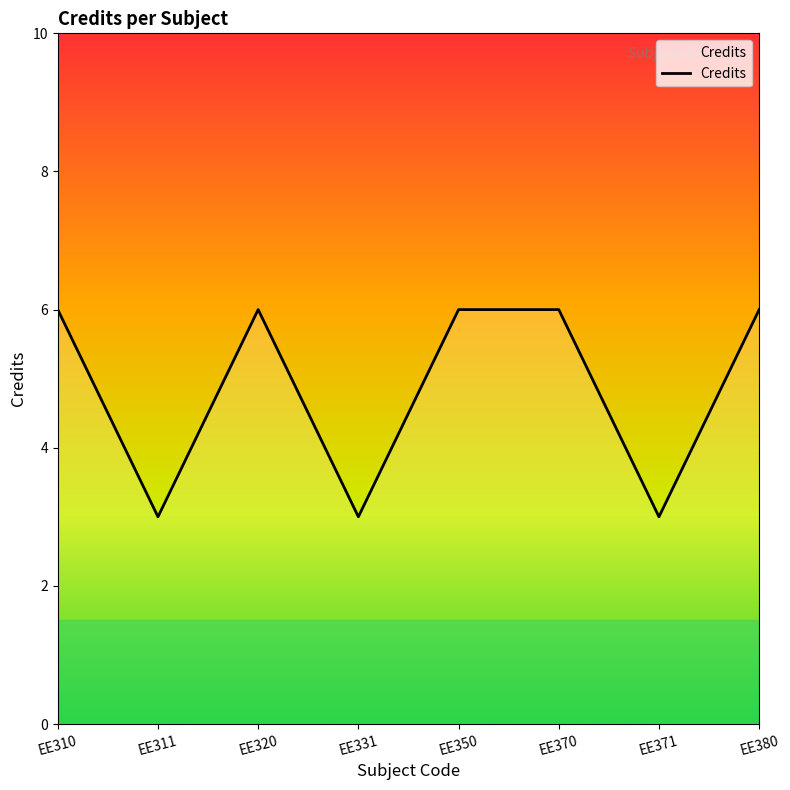

What is the change in value from EE311 to EE350?

+3